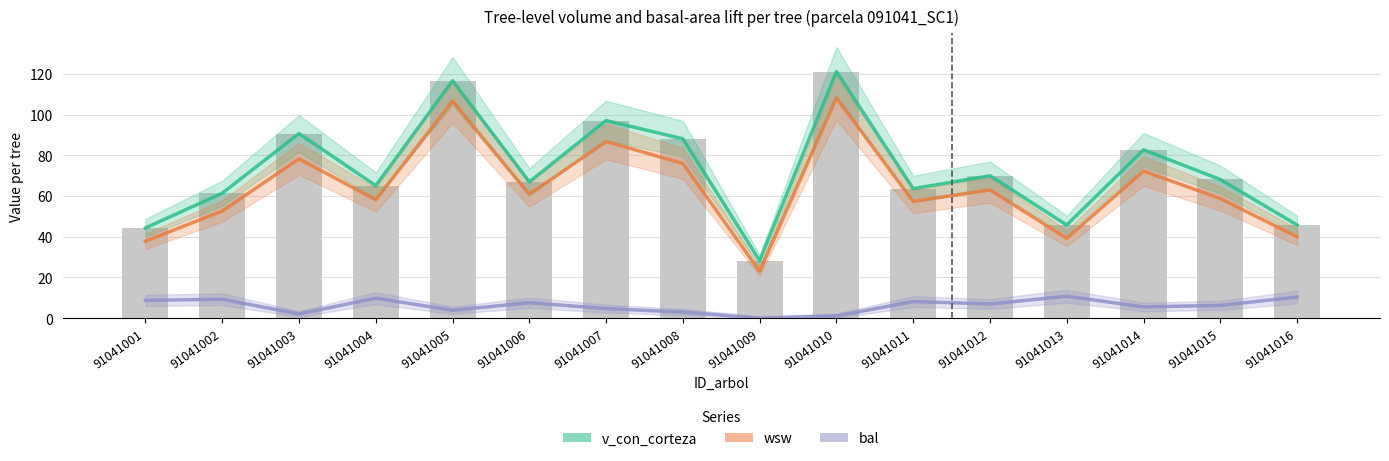

Which label corresponds to the smallest value in the chart?

91041009